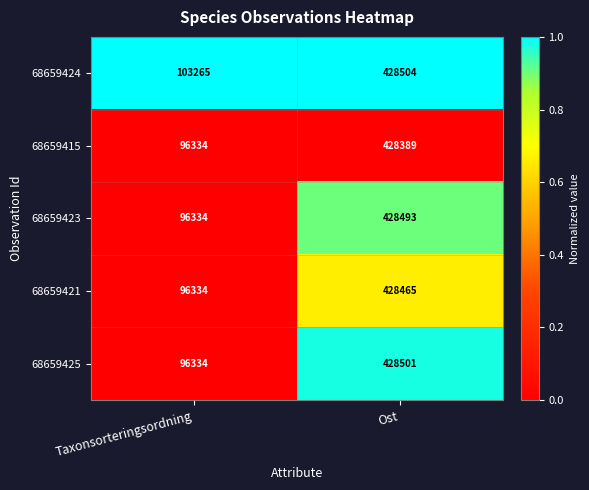

At which category is the sum across all series the highest?

Ost